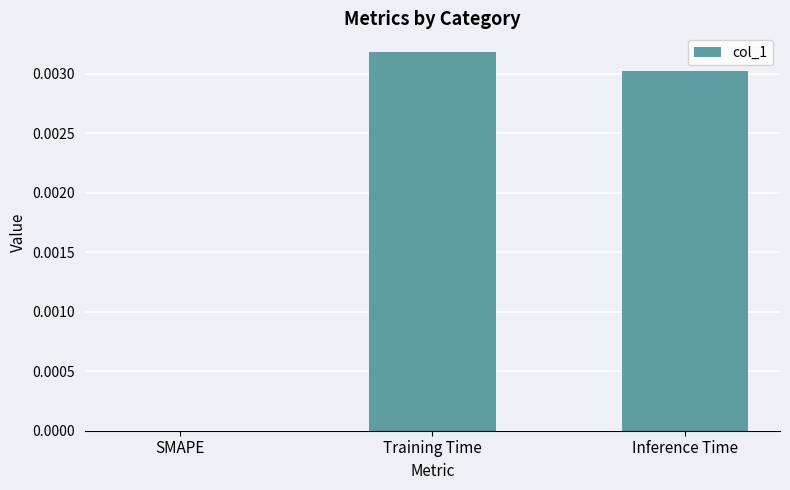

The value at Inference Time is 0.0. True or false?

True